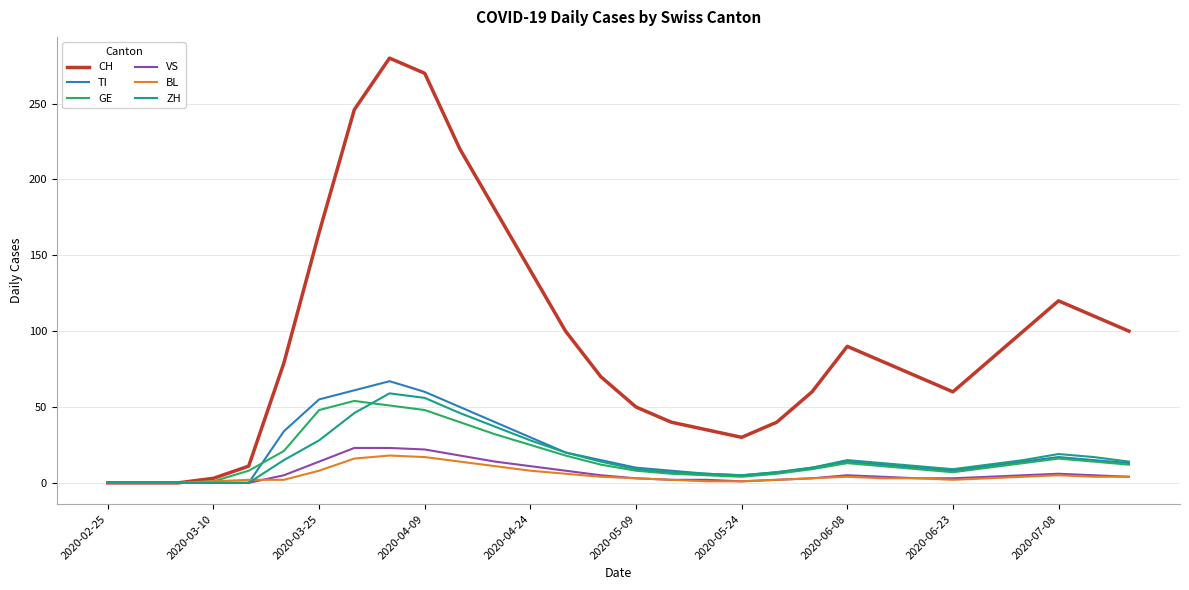

What is the maximum value shown in the chart?

280